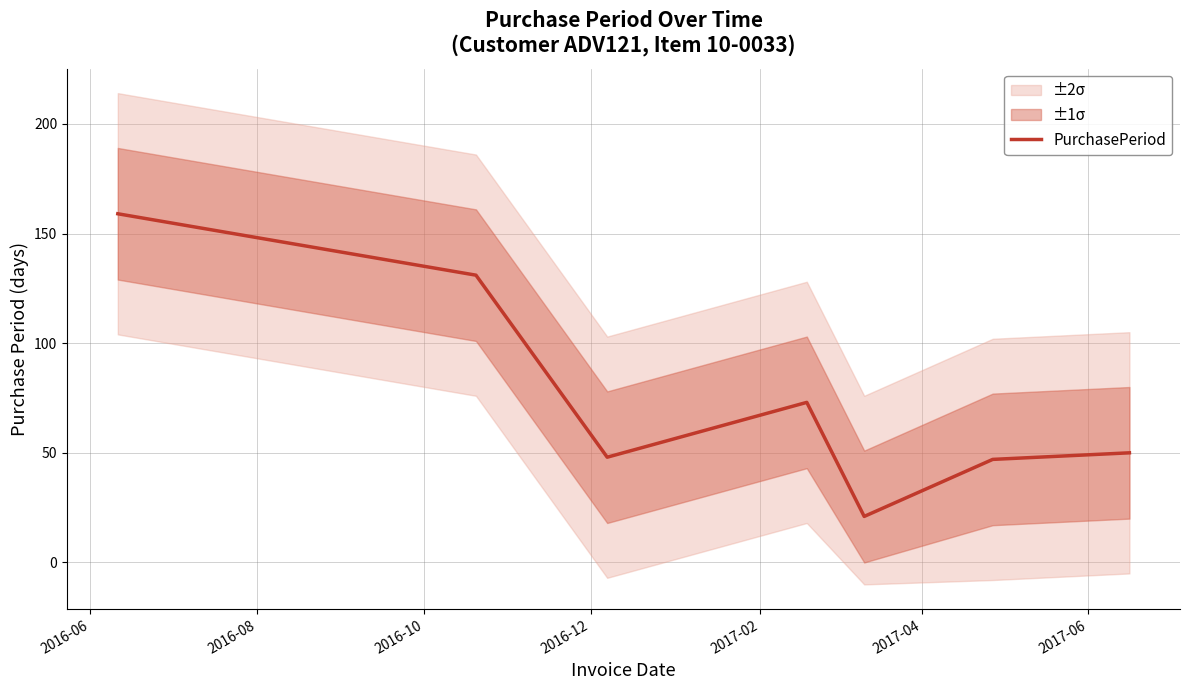

What is the label of the 6th point from the left?

2017-04